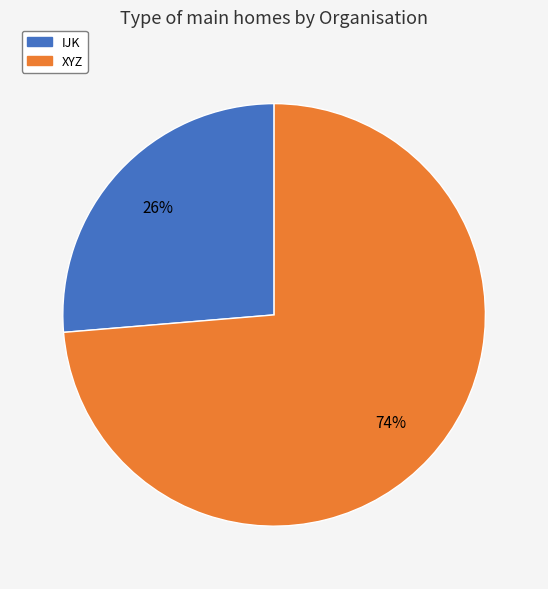

Which slice is the smallest?

IJK